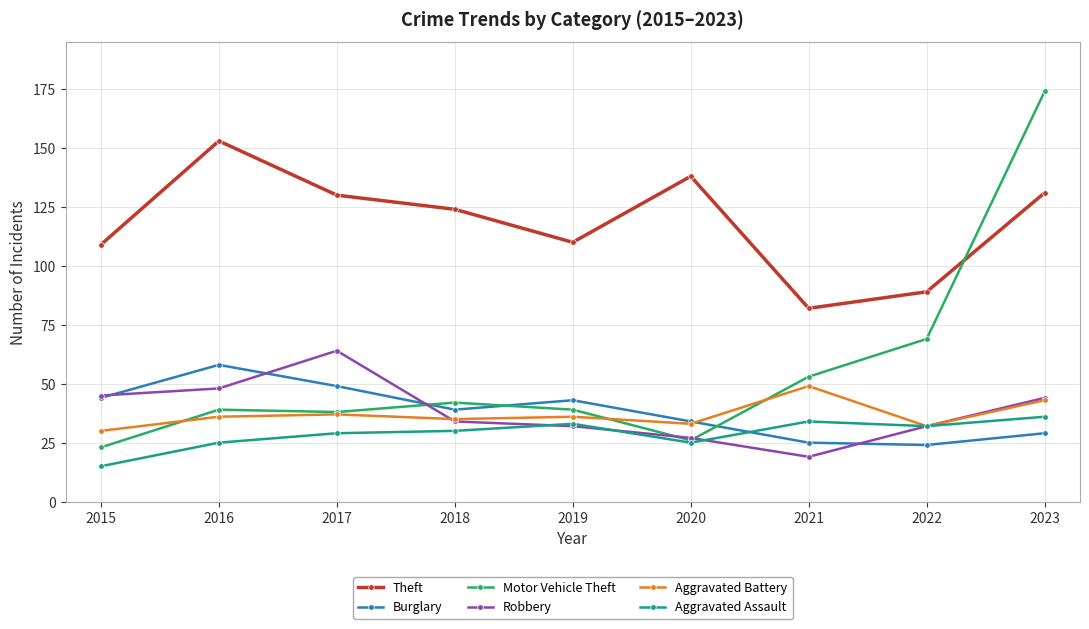

Reading left to right, what are all the values shown in this chart?

Theft: 2015=109	2016=153	2017=130	2018=124	2019=110	2020=138	2021=82	2022=89	2023=131
Burglary: 2015=44	2016=58	2017=49	2018=39	2019=43	2020=34	2021=25	2022=24	2023=29
Motor Vehicle Theft: 2015=23	2016=39	2017=38	2018=42	2019=39	2020=26	2021=53	2022=69	2023=174
Robbery: 2015=45	2016=48	2017=64	2018=34	2019=32	2020=27	2021=19	2022=32	2023=44
Aggravated Battery: 2015=30	2016=36	2017=37	2018=35	2019=36	2020=33	2021=49	2022=32	2023=43
Aggravated Assault: 2015=15	2016=25	2017=29	2018=30	2019=33	2020=25	2021=34	2022=32	2023=36